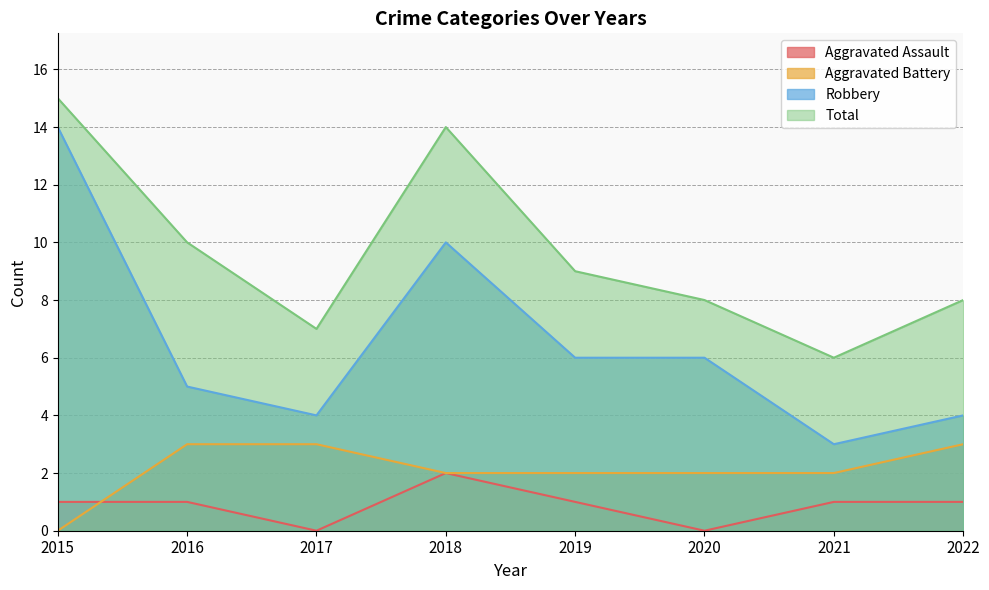

What is the total value across all series at 2021?

12